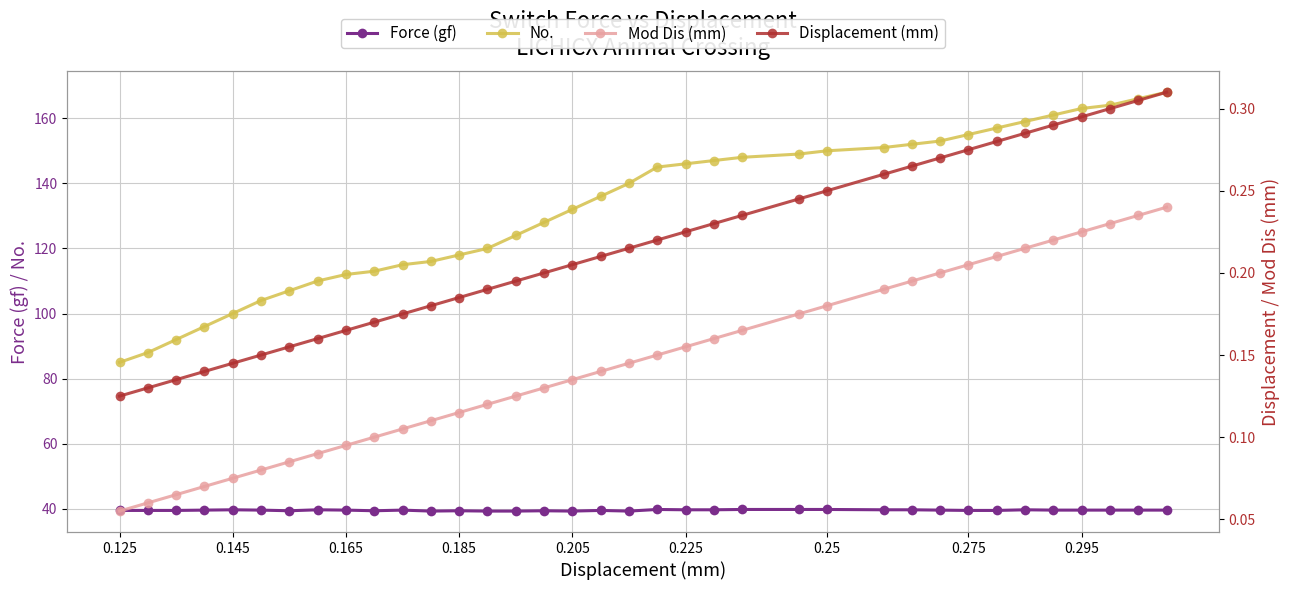

At 0.225, list the series in order from smallest to largest.

Mod Dis (mm), Displacement (mm), Force (gf), No.